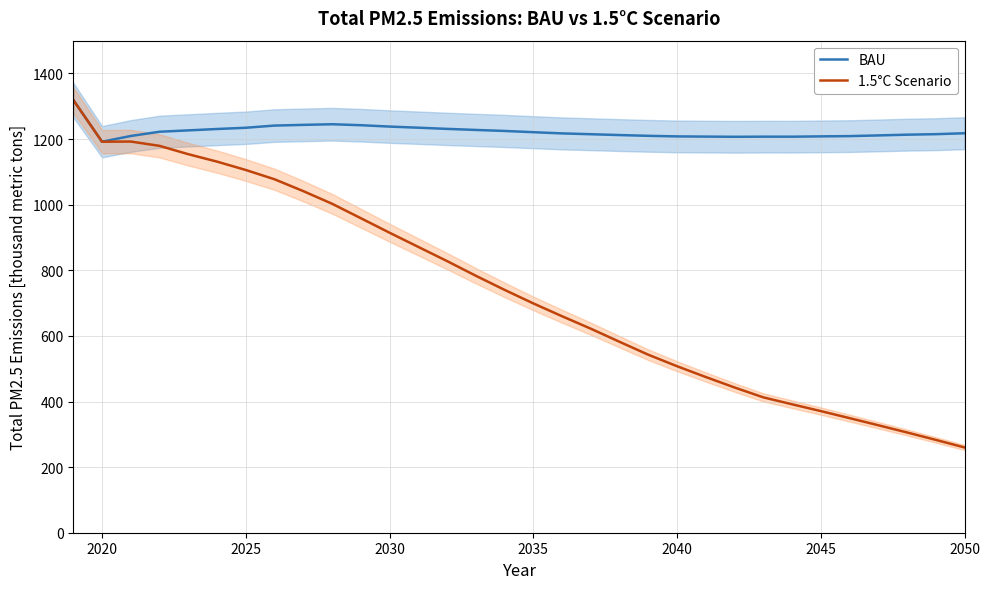

At which category does BAU reach its first local valley?

2020